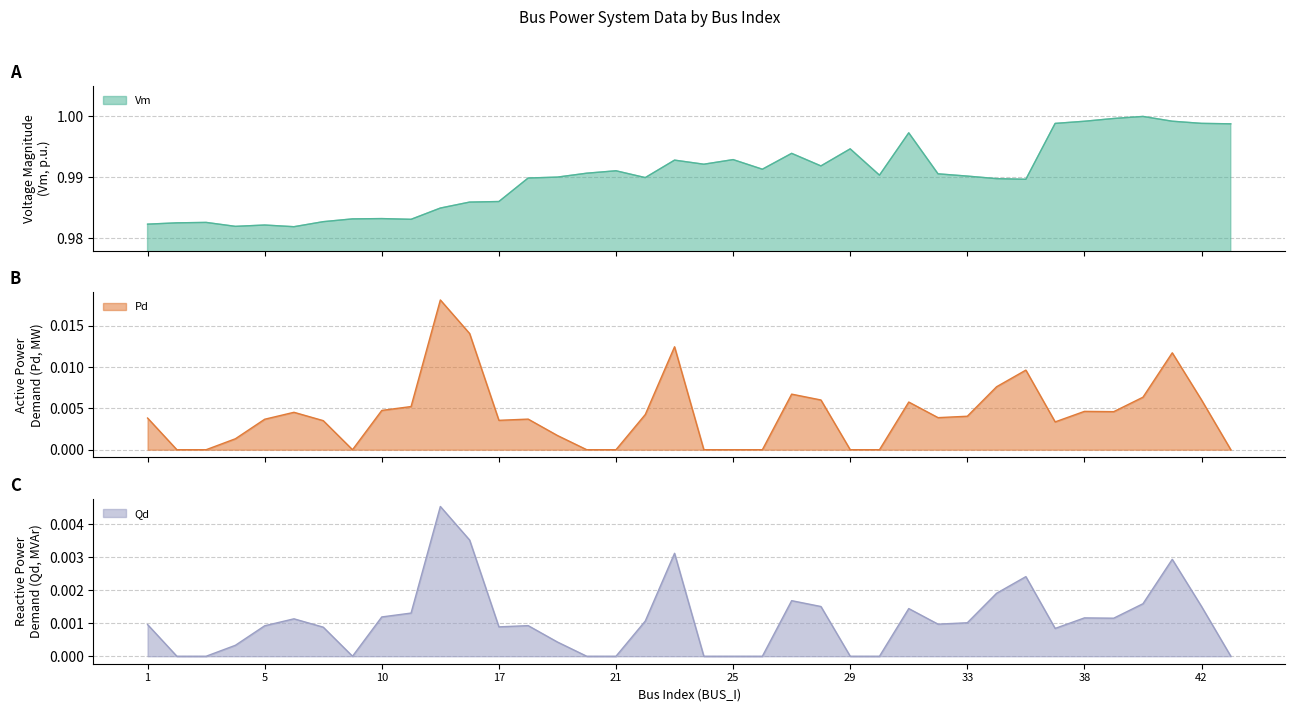

How many lines are shown in the chart?

3